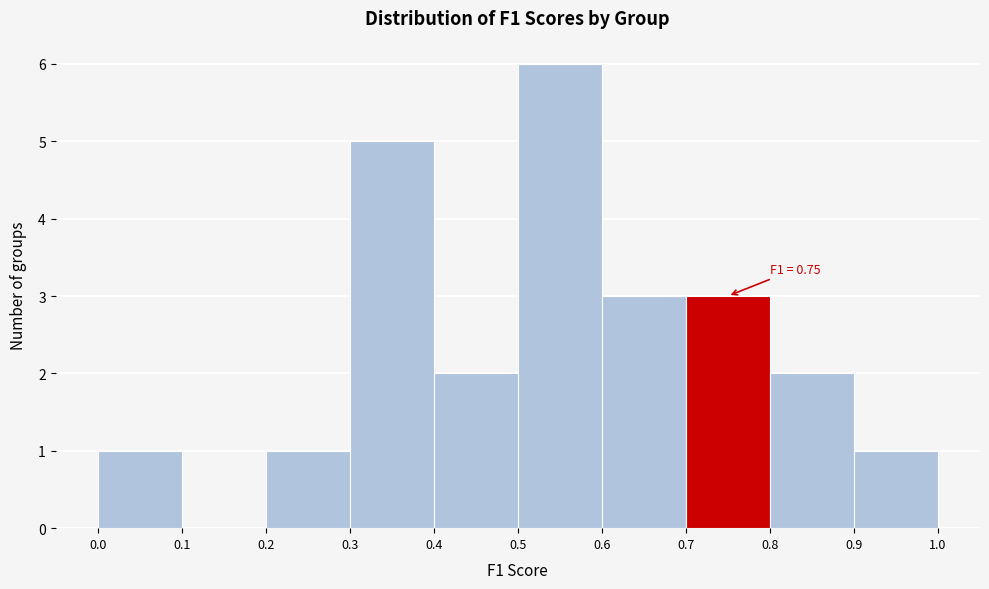

Which range on the x-axis has the tallest bar?

0.5 to 0.6